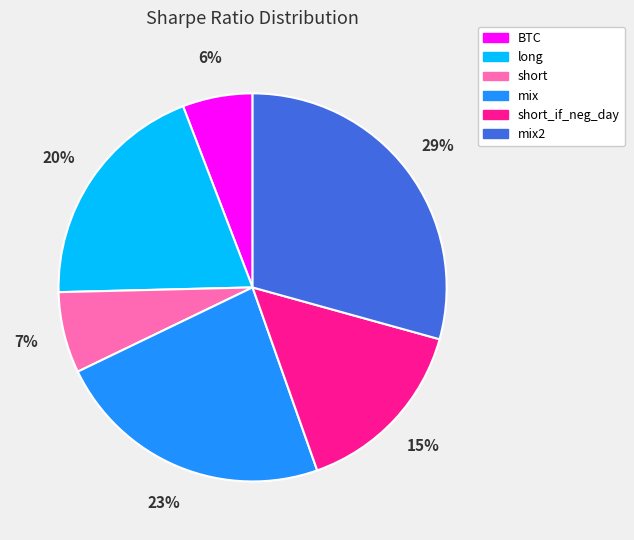

Is there a majority slice in this chart?

No